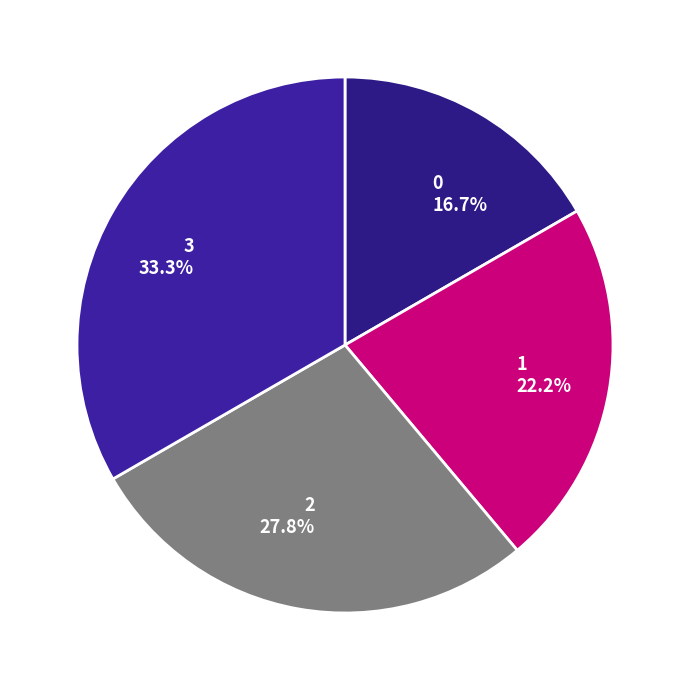

To the nearest percent, what is the average slice percentage?

25%